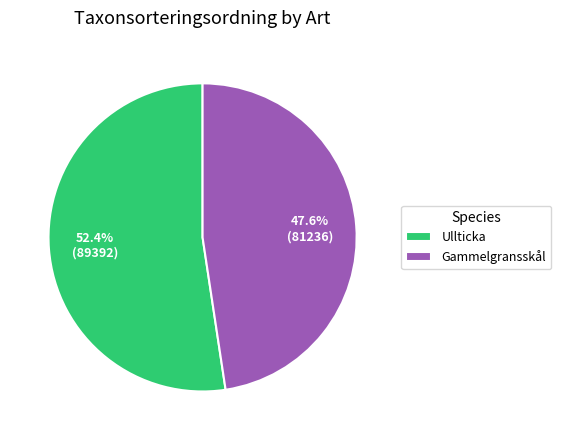

To the nearest percent, what is the average slice percentage?

50%